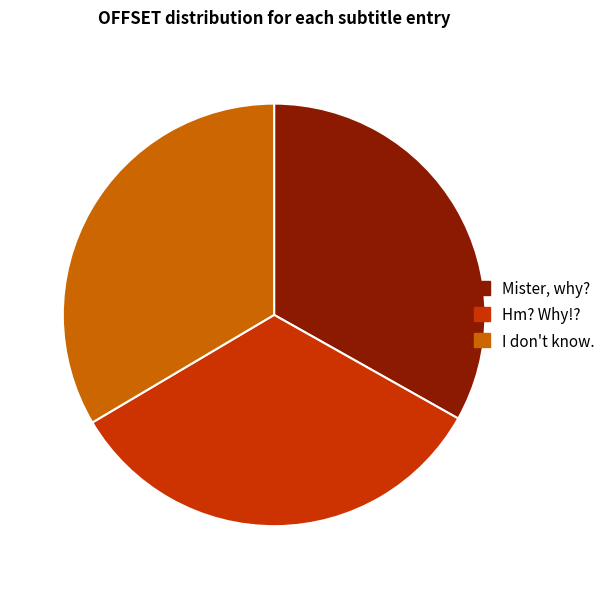

Does Hm? Why!? account for over 50% of the chart?

No